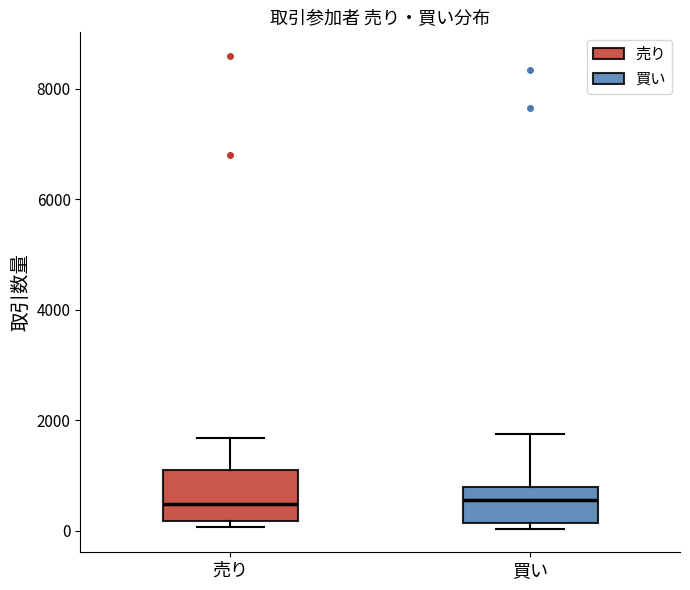

Comparing the boxes themselves (not the whiskers), which one is the tallest?

売り